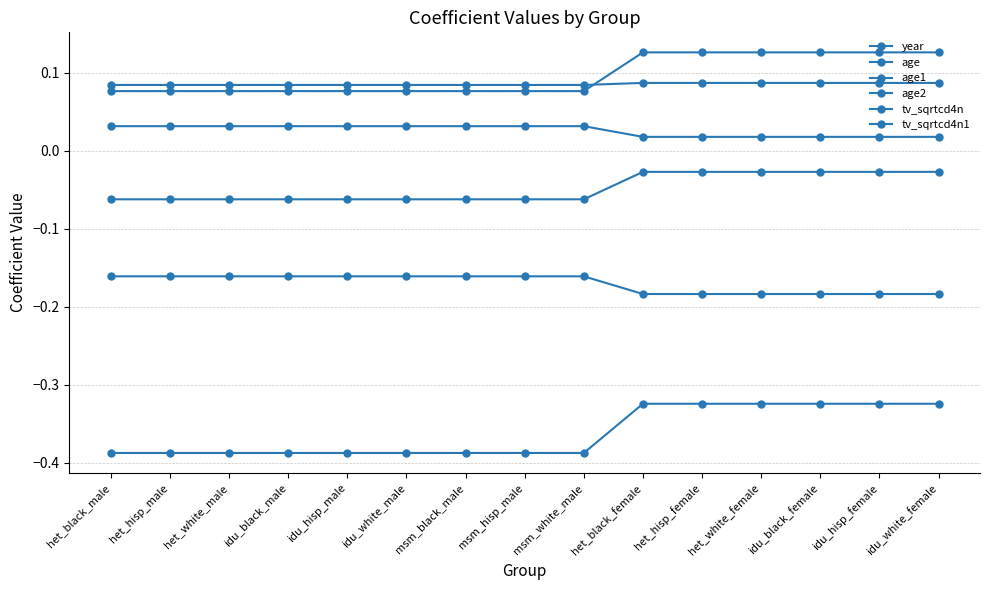

True or false: age2 and tv_sqrtcd4n1 cross at least once.

False